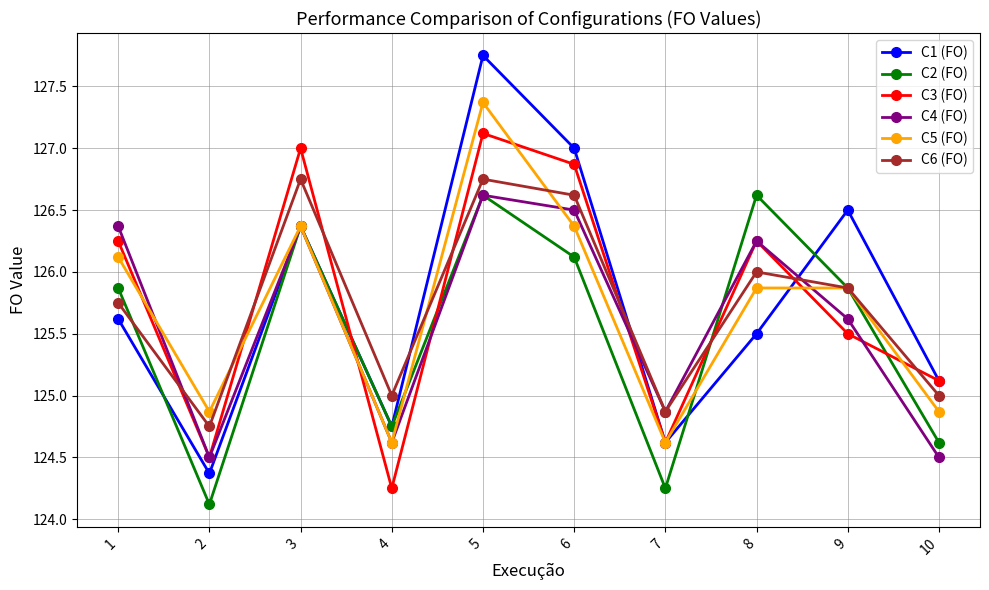

What are all the series names shown in the legend?

C1 (FO), C2 (FO), C3 (FO), C4 (FO), C5 (FO), C6 (FO)